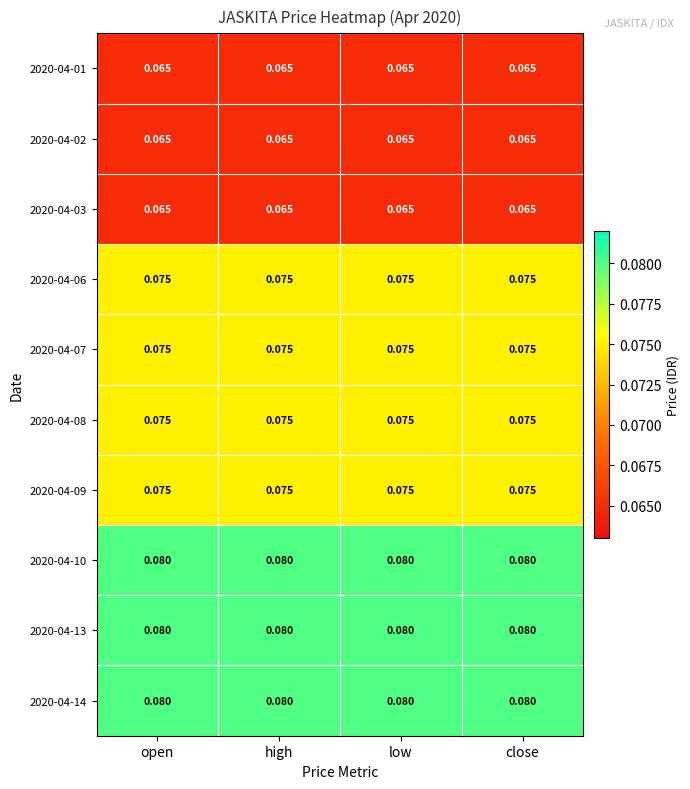

How many distinct data groups are displayed?

10